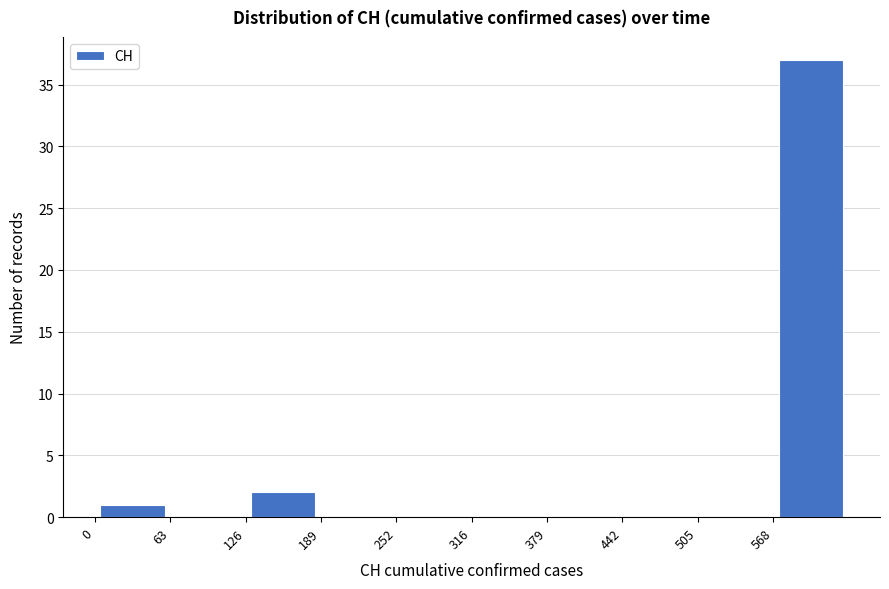

Which range on the x-axis has the tallest bar?

570 to 630